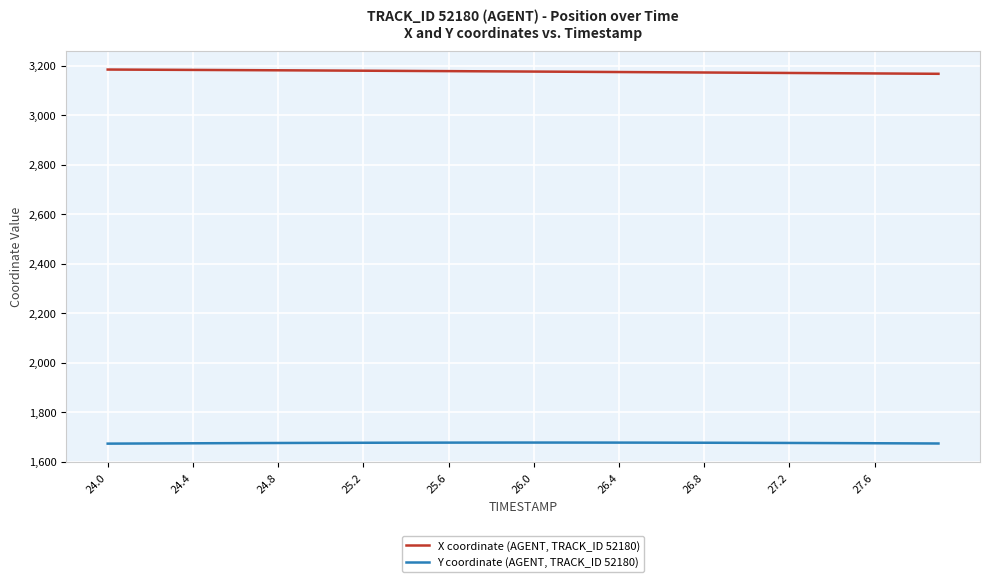

At how many categories does at least one series exceed 2160?

40